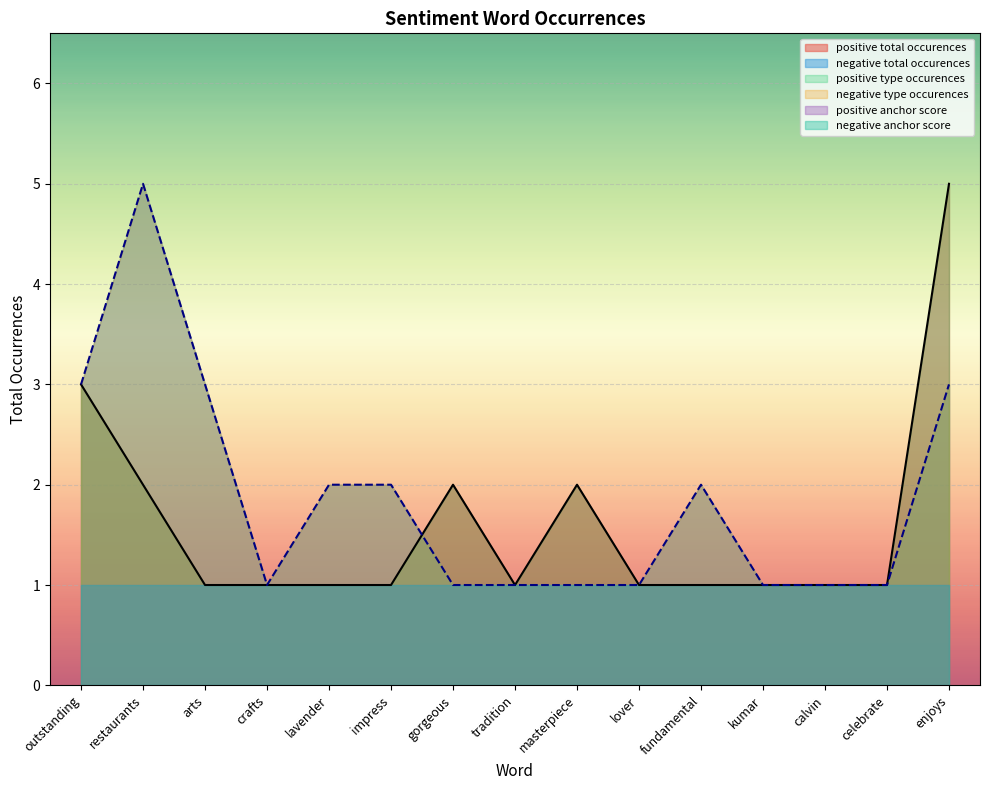

True or false: negative type occurences has a value of 1 at kumar.

True